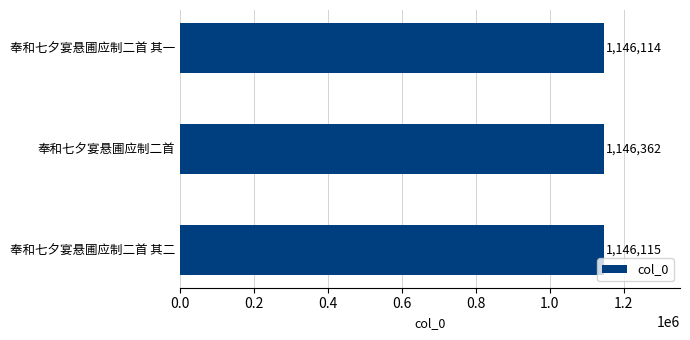

The chart shows a value of 1146115 at 奉和七夕宴悬圃应制二首 其二. True or false?

True